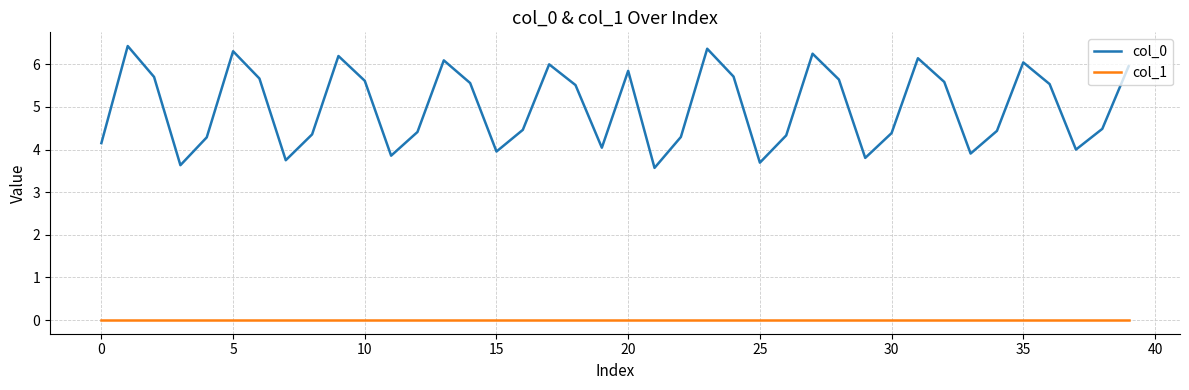

What is the difference between the maximum and minimum values in the col_0 series?

2.9